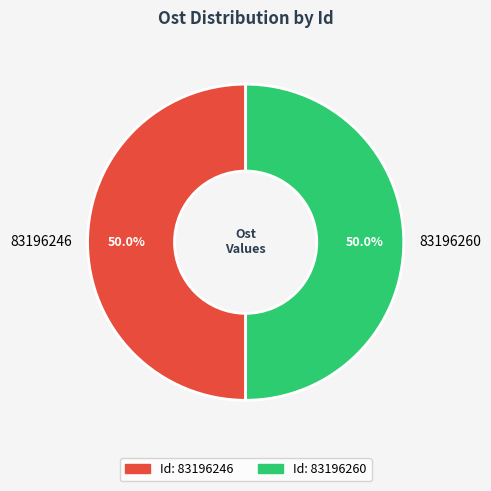

To the nearest percent, what percentage of the pie is 83196260?

50%